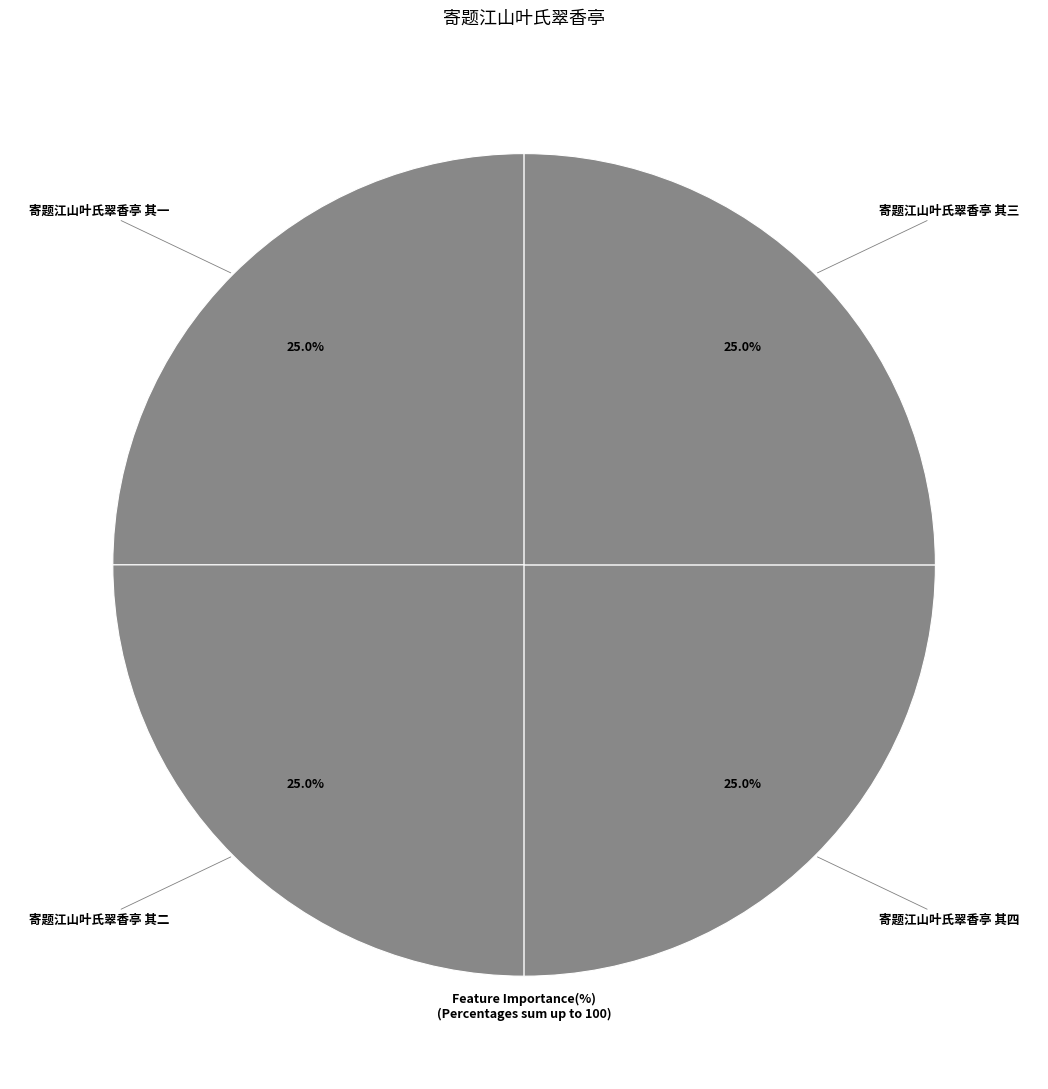

True or false: 寄题江山叶氏翠香亭 其二 accounts for 25% of the total.

True